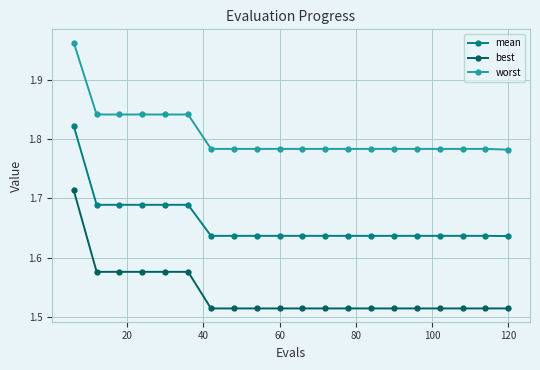

Which series has the largest total across all categories?

worst